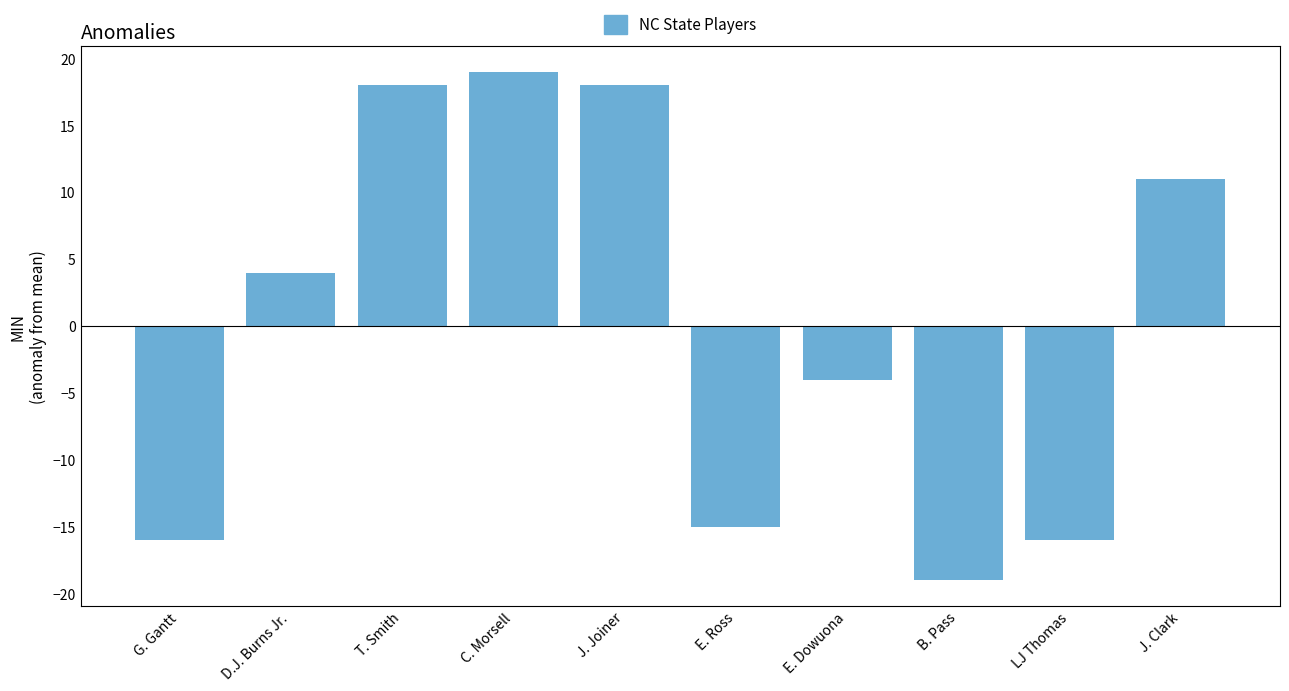

What is the difference between the values at J. Clark and T. Smith?

7